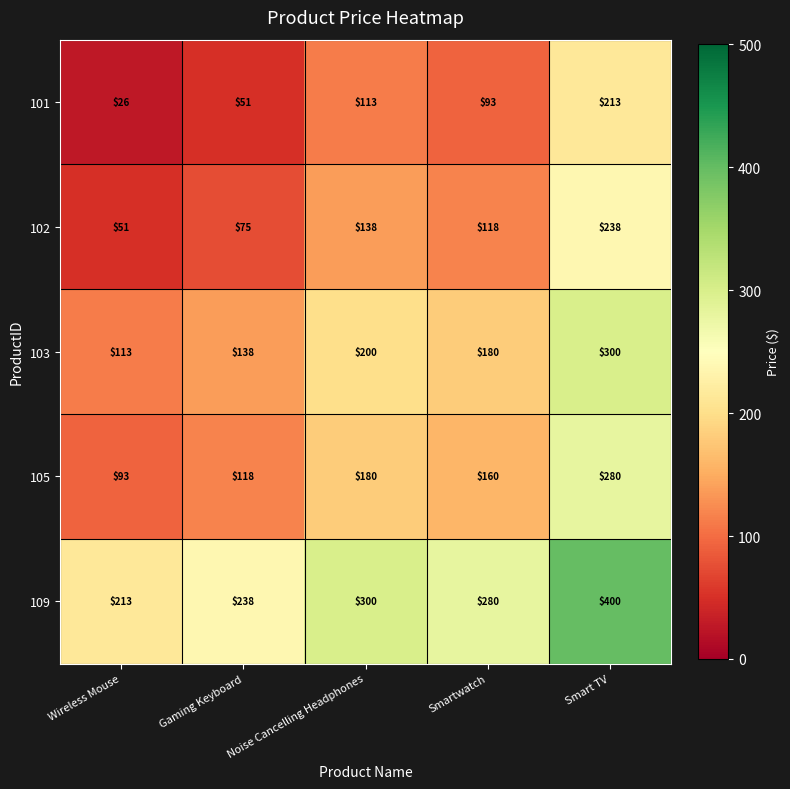

What is the difference between the maximum and second lowest values in the 105 series?

162